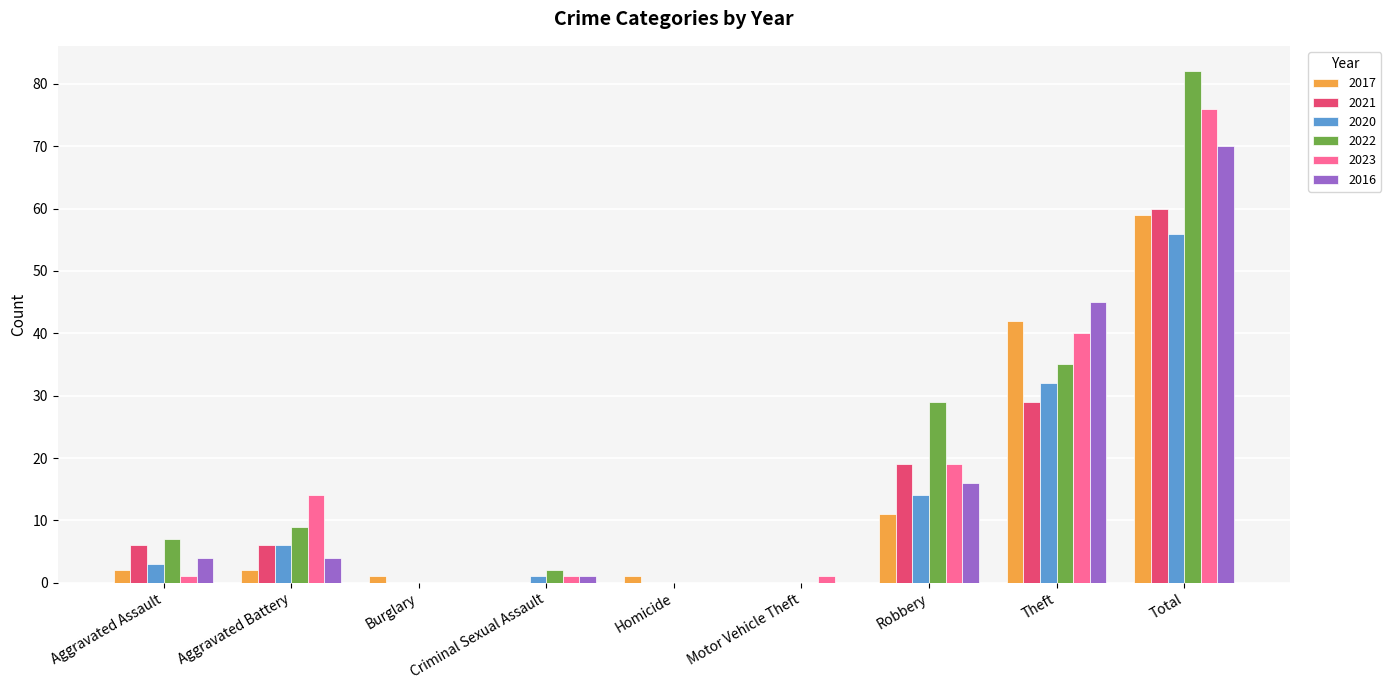

Does the chart contain stacked bars?

No